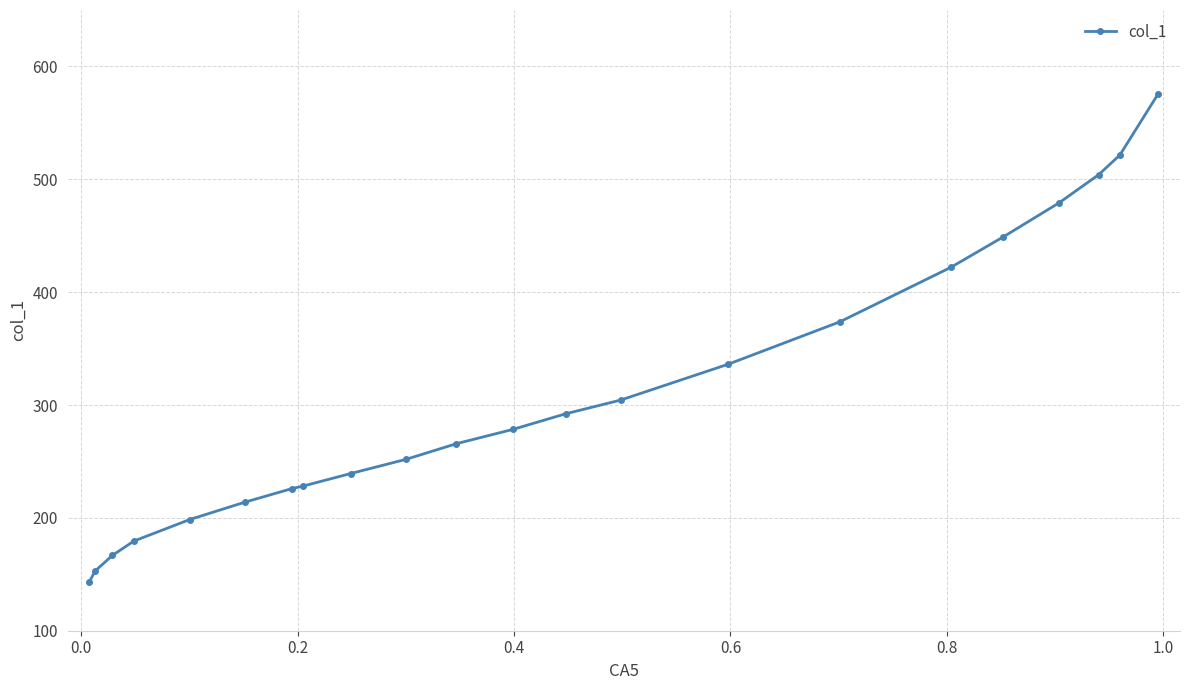

What is the value of the 4th point from the left?

179.4